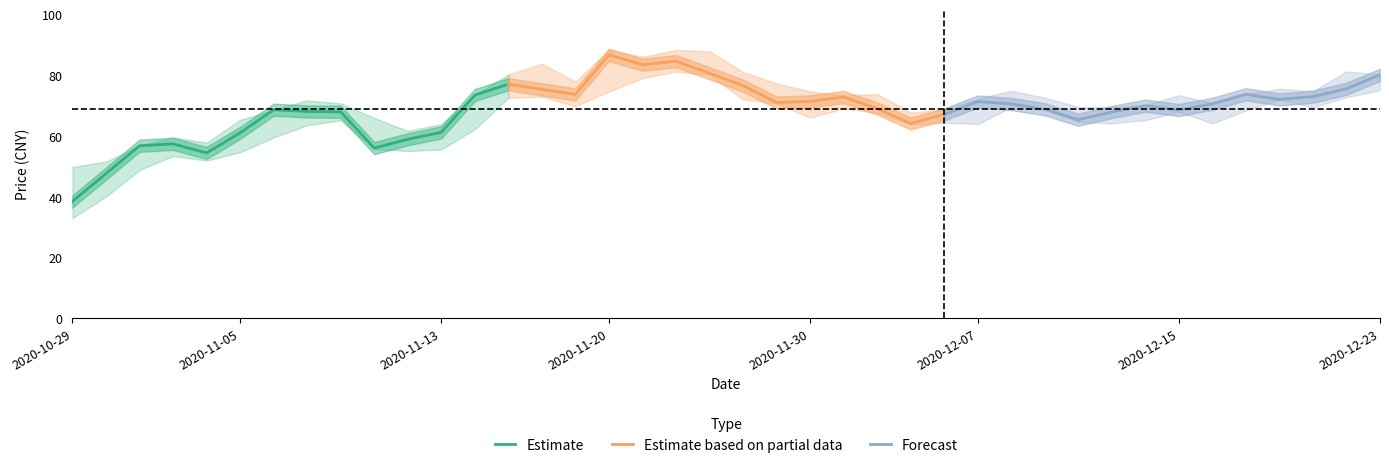

Which series has the largest total across all categories?

Estimate based on partial data